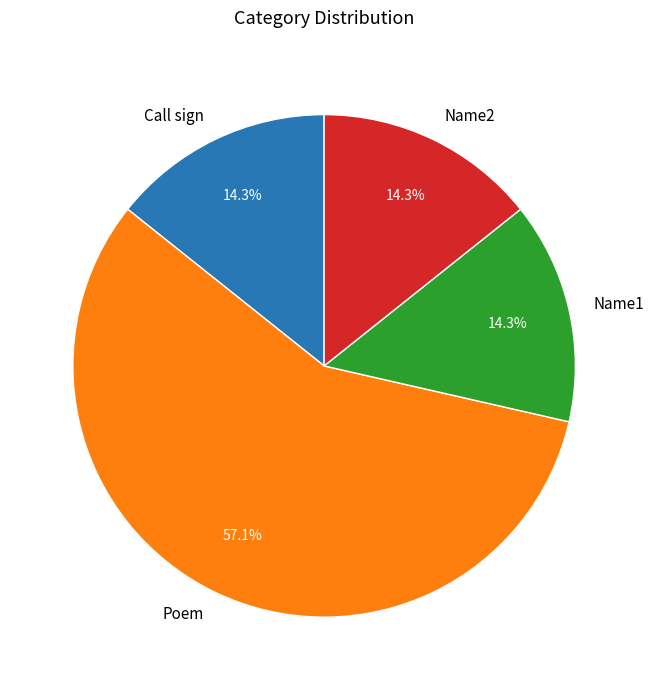

To the nearest percent, what portion does Poem represent?

57%